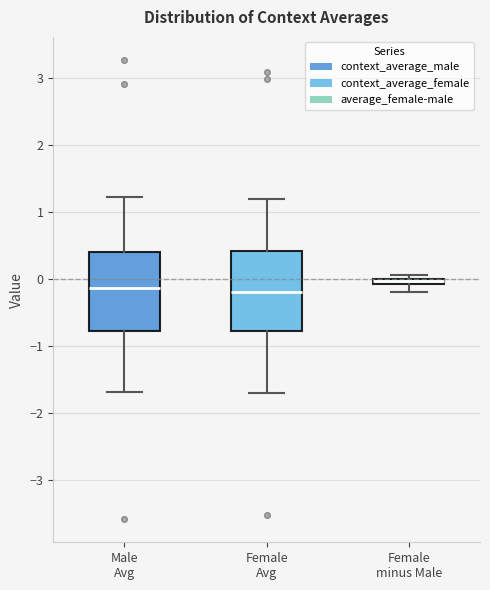

Where does the lower whisker of the box for Female minus Male end on the y-axis? The values are not printed on the chart, so give them approximately, as read against the axis.

-0.2